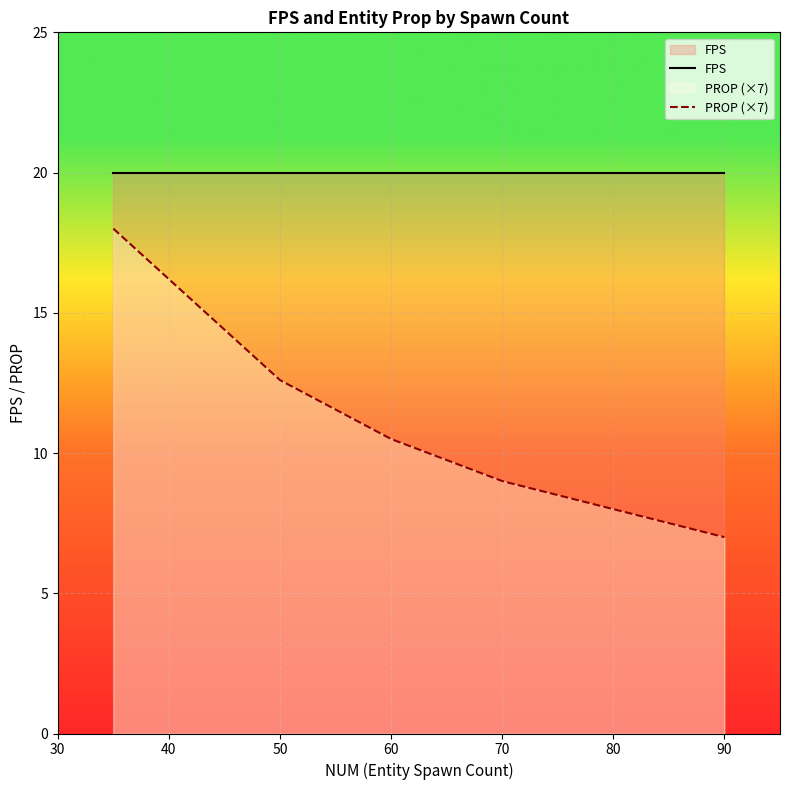

How many data points does each series have?

13